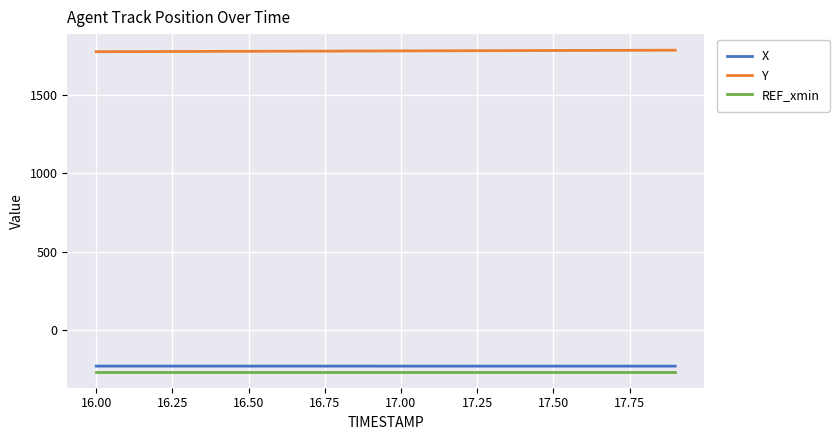

Is this an area chart (filled region under the line)?

No